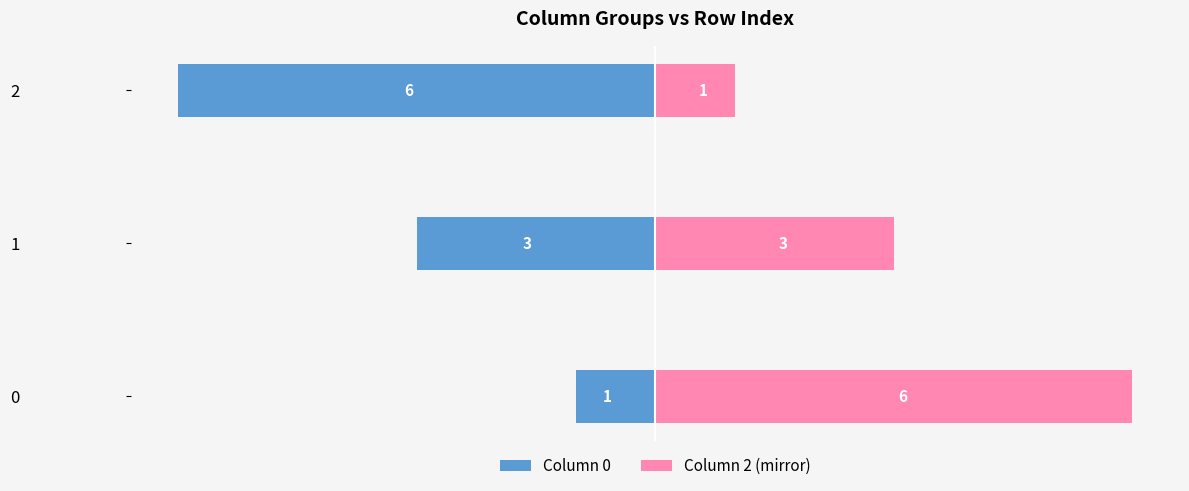

Is the value of Column 0 at 1 greater than the value of Column 2 (mirror) at 2?

No